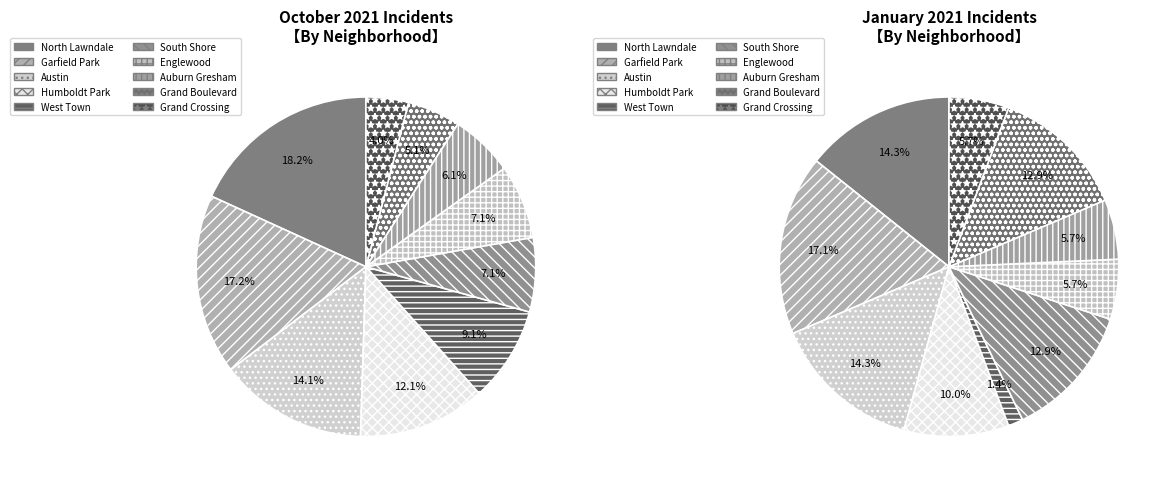

To the nearest percent, what percentage of the pie is Humboldt Park?

10%